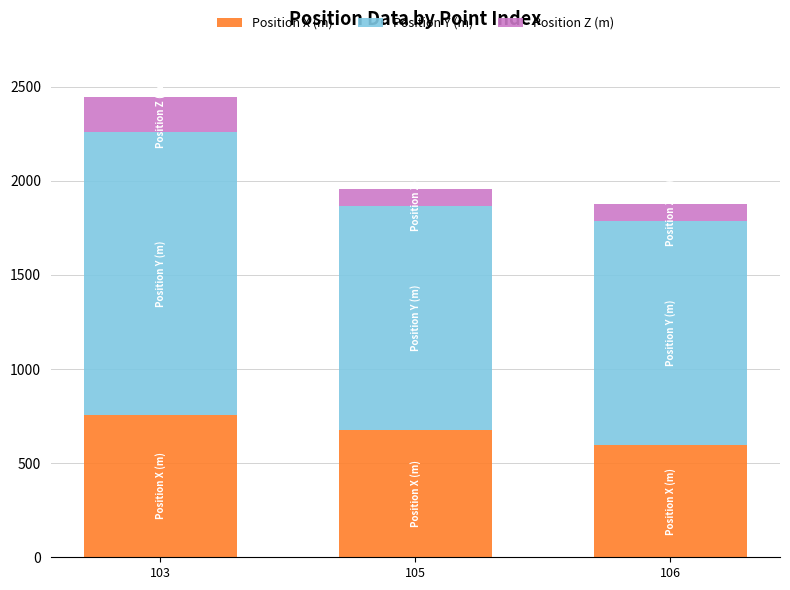

True or false: Position X (m) has a value of 758 at 103.

True